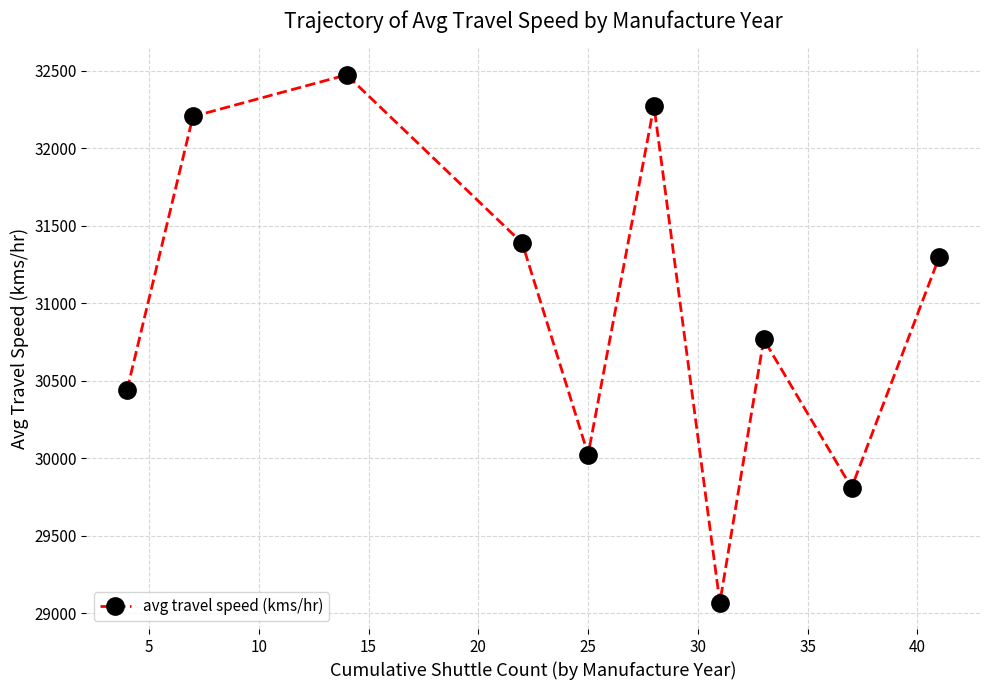

What is the minimum value shown in the chart?

29069.7